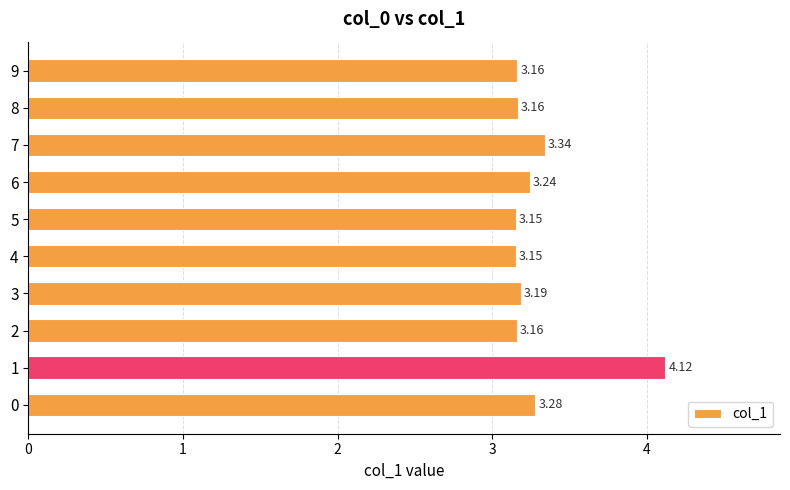

Does the chart contain stacked bars?

No